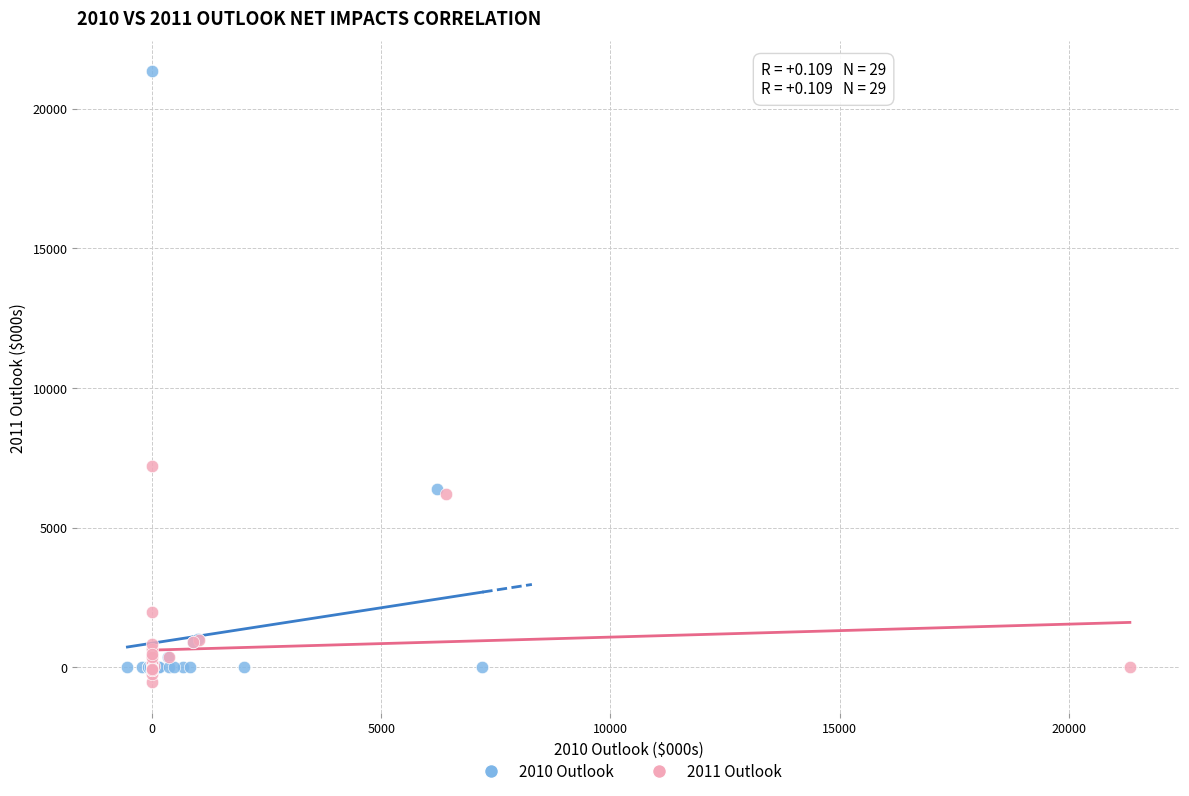

What are all the series names shown in the legend?

2010 Outlook, 2011 Outlook